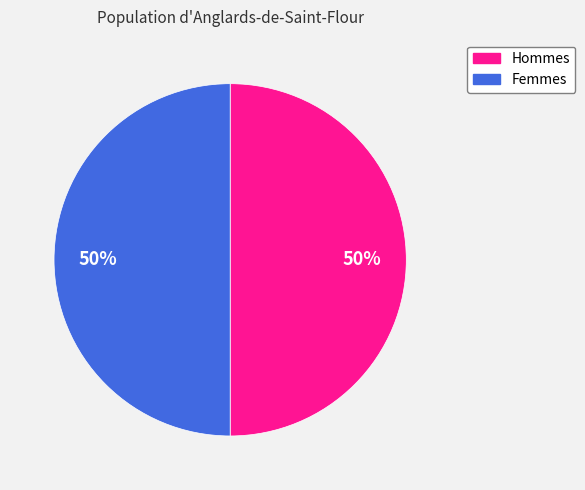

To the nearest percent, what is the average slice percentage?

50%